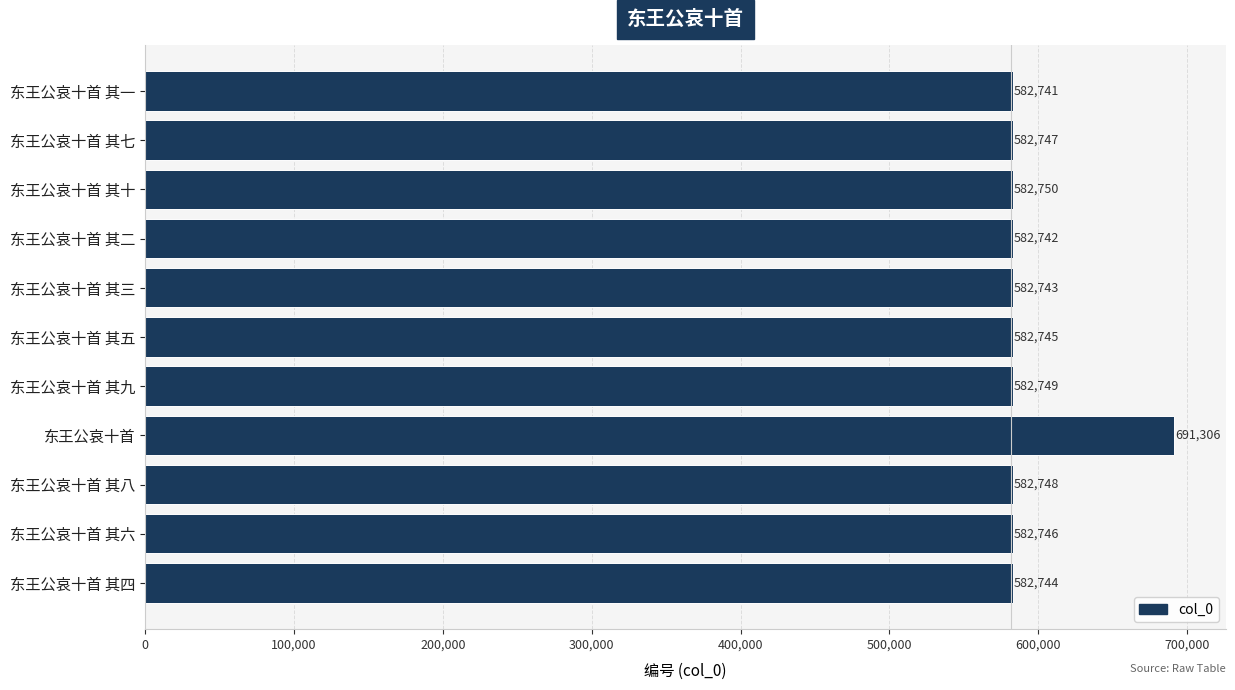

What is the smallest value displayed?

582741